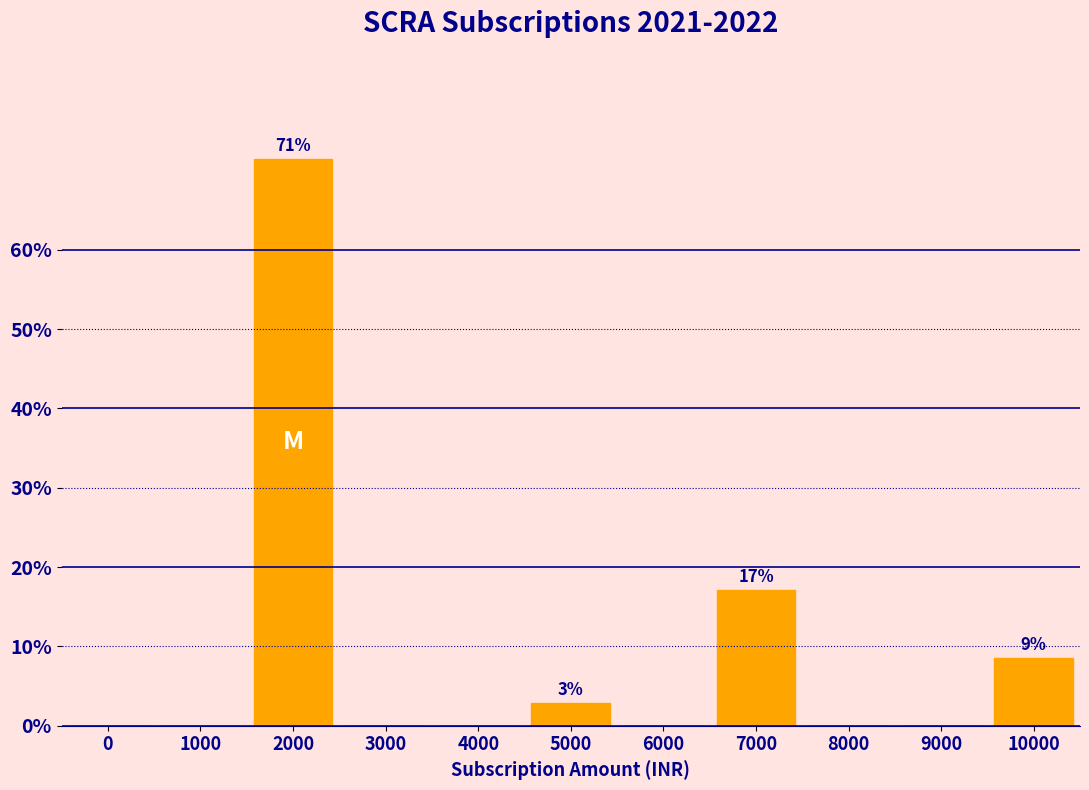

Reading right to left, list all the values displayed in this chart.

10000=8.6	9000=0.0	8000=0.0	7000=17.1	6000=0.0	5000=2.9	4000=0.0	3000=0.0	2000=71.4	1000=0.0	0=0.0